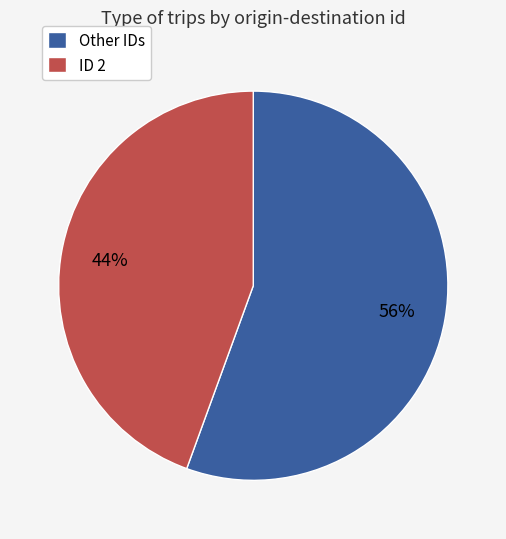

Which slice is the smallest?

ID 2